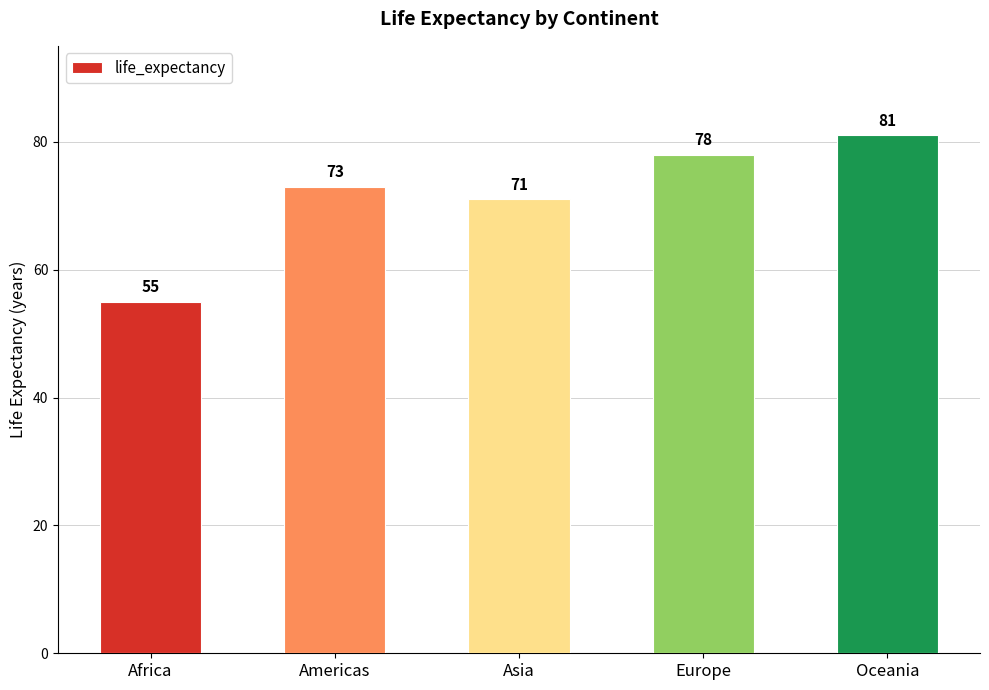

How many distinct data groups are displayed?

1